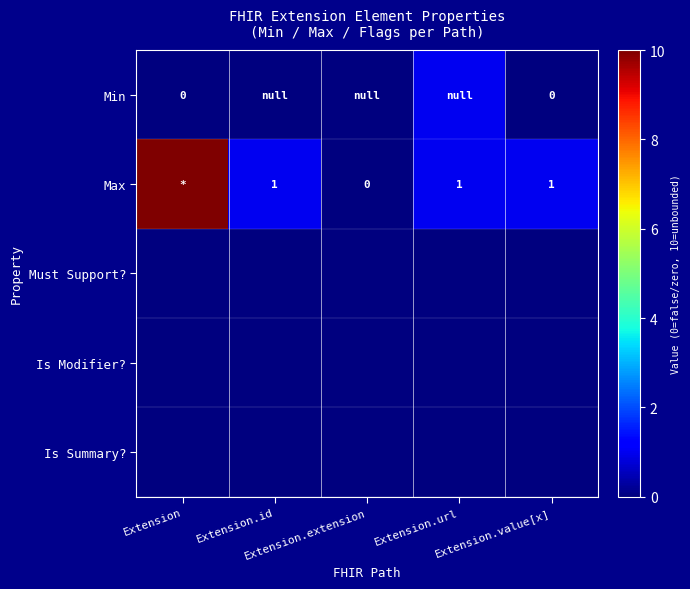

How many Max values are between 1 and 2?

3